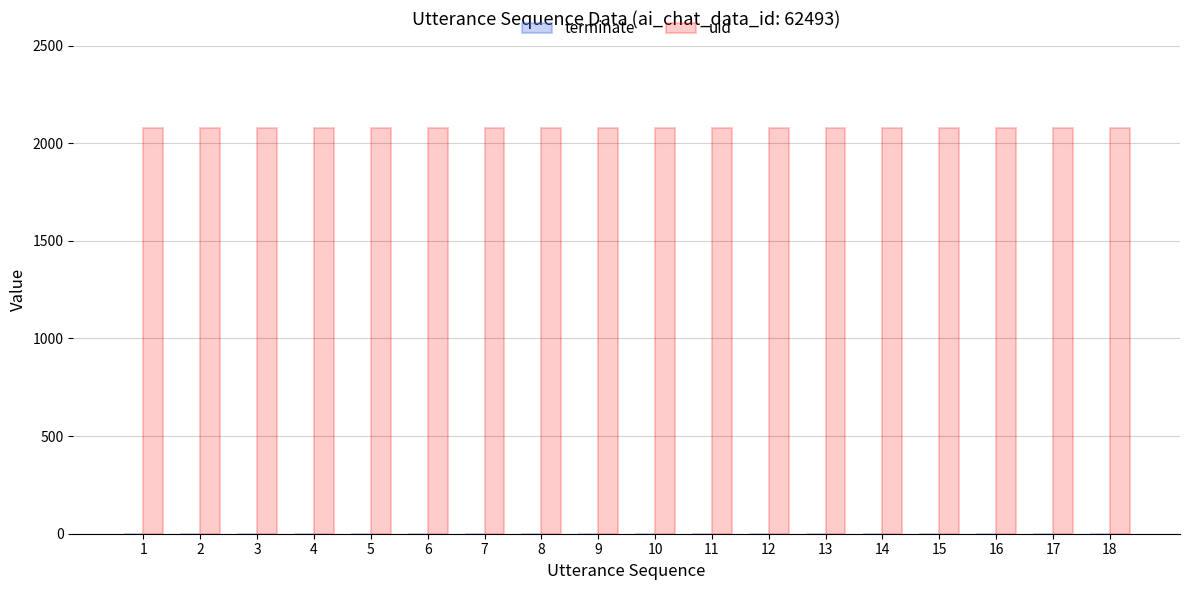

Which series has the largest total across all categories?

uid